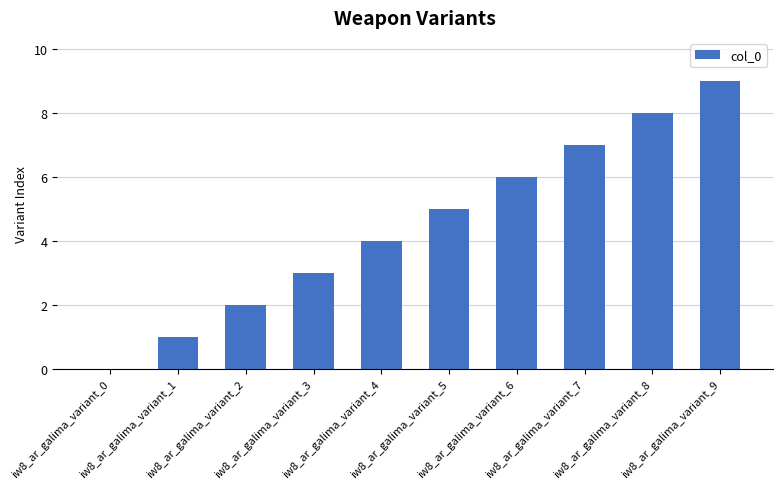

The chart shows a value of 4 at iw8_ar_galima_variant_3. True or false?

False